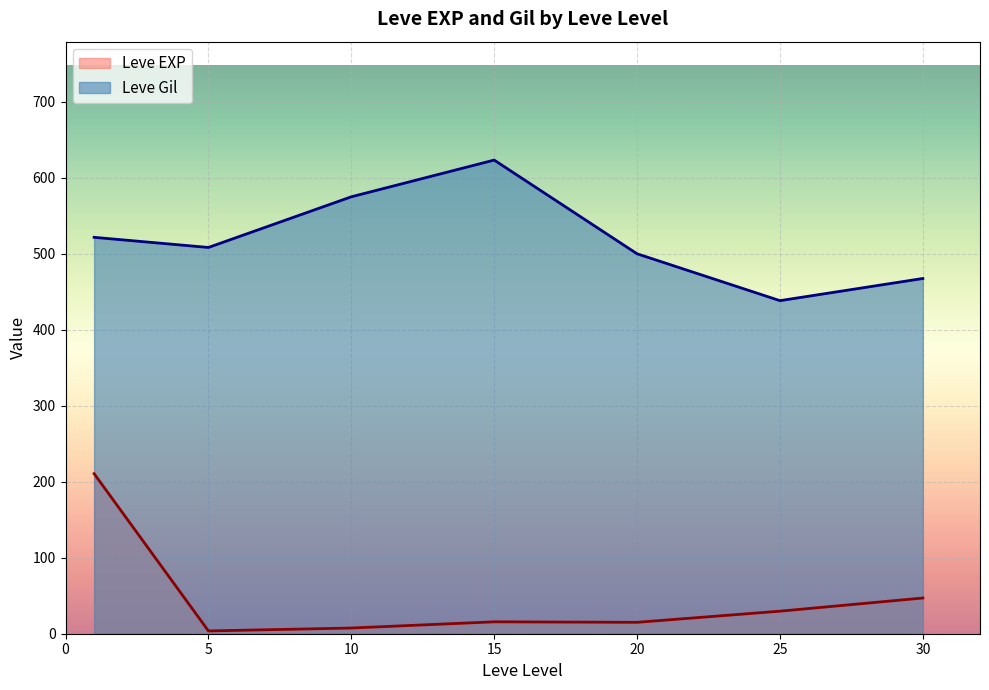

Does the chart display data point markers on the line(s)?

No